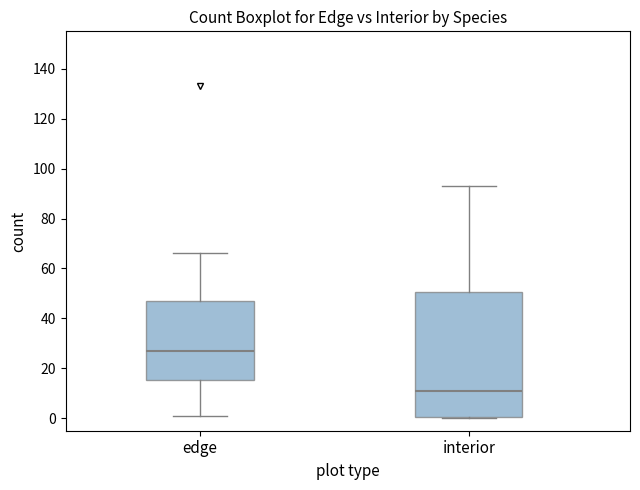

Reading left to right, read every box against the y-axis: the position of its median line, the range the box covers, and the ends of its whiskers. The values are not printed on the chart, so give them approximately, as read against the axis.

edge: median 28, box 16 to 48, whiskers 2 to 66
interior: median 12, box 0 to 50, whiskers 0 to 94